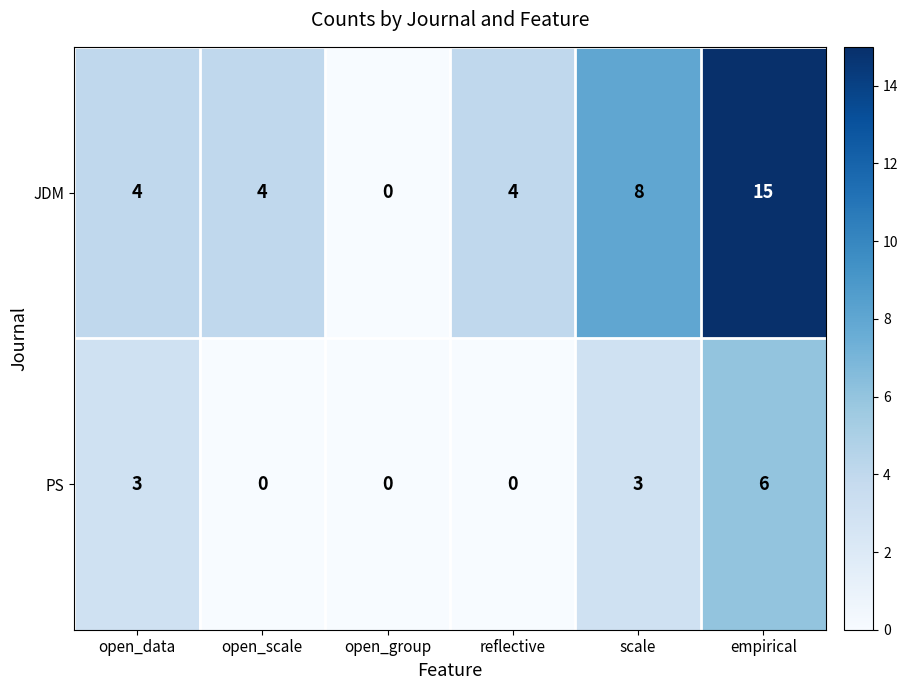

Count the number of categories in the chart.

6